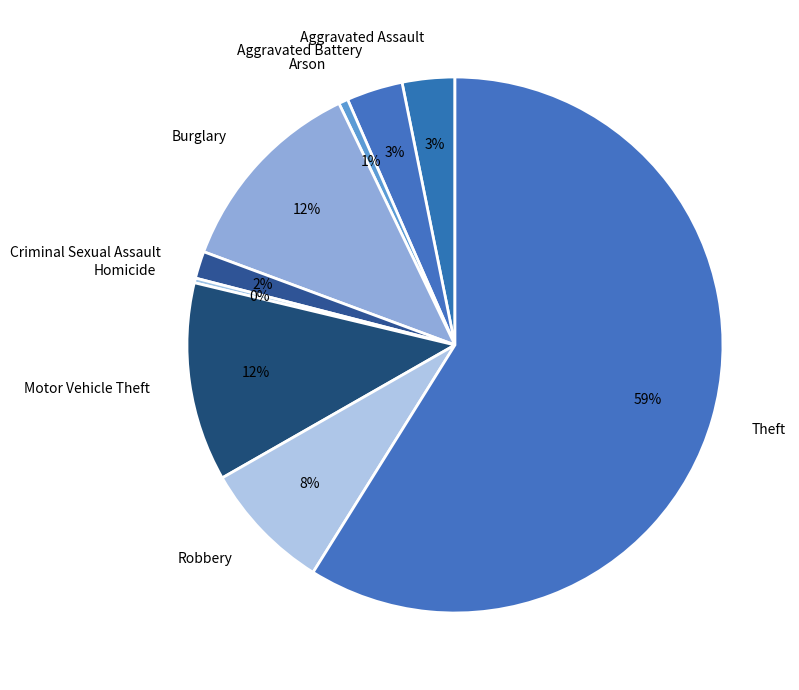

What is the largest slice in the pie chart?

Theft